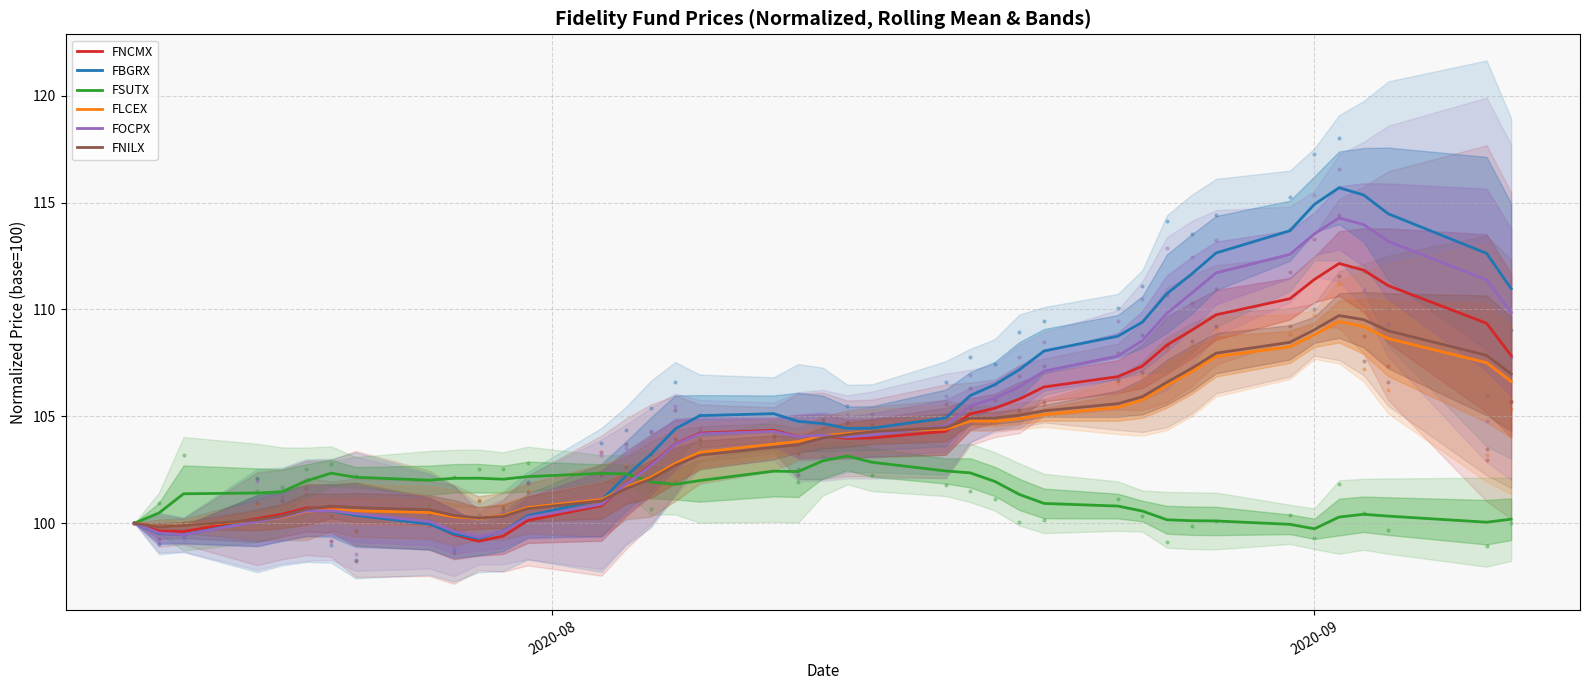

What are all the series names shown in the legend?

FNCMX, FBGRX, FSUTX, FLCEX, FOCPX, FNILX